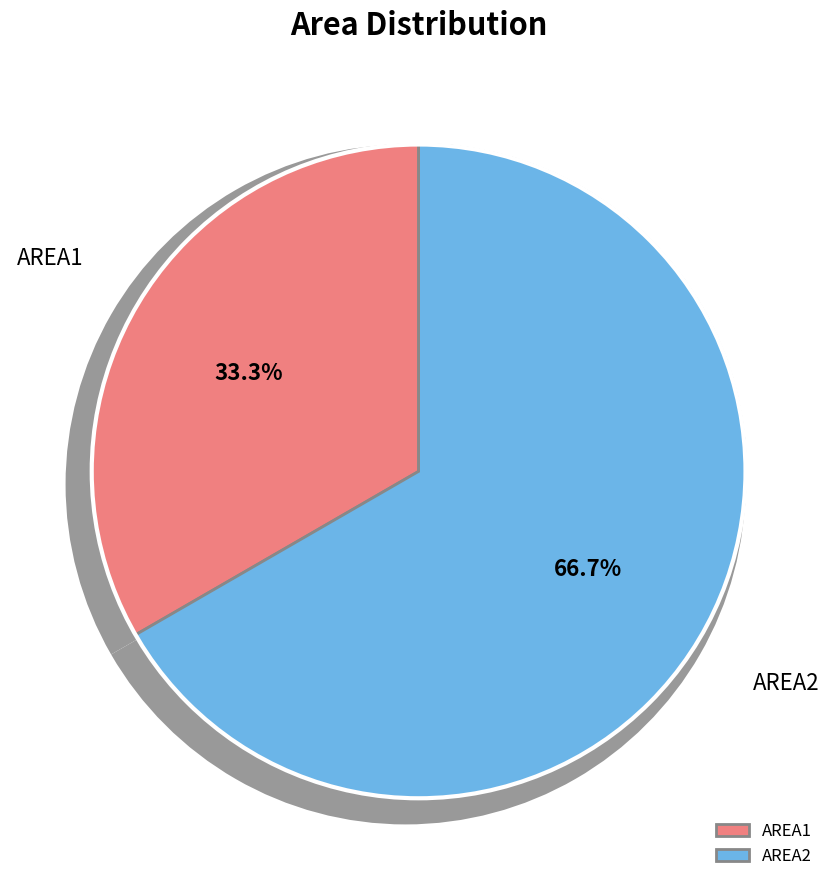

To the nearest percent, what is the combined percentage of AREA2 and AREA1?

100%